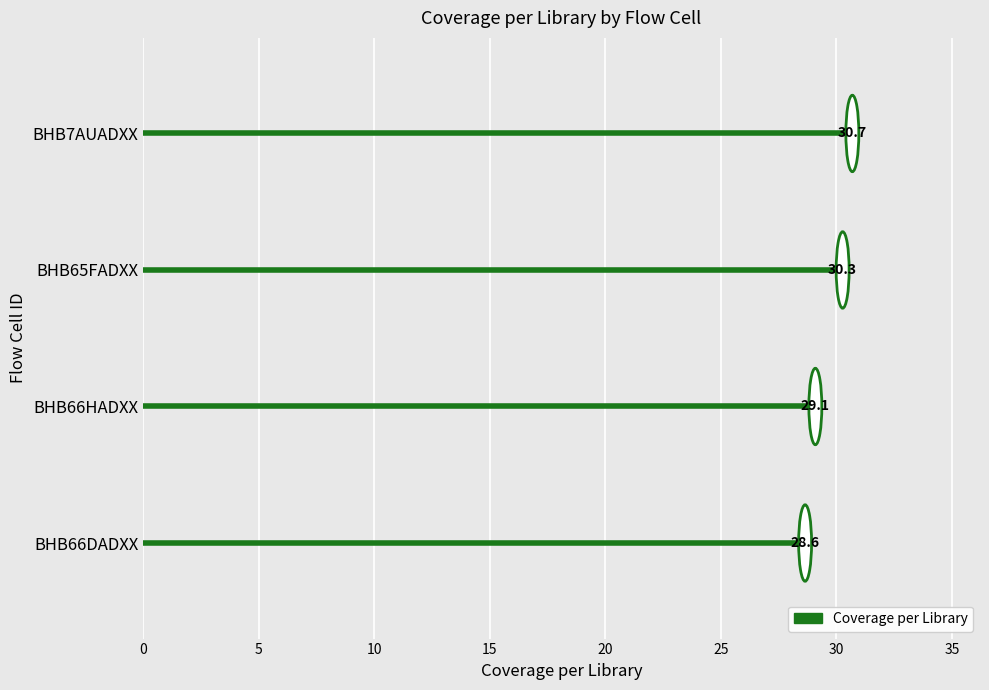

What is the smallest value displayed?

28.6